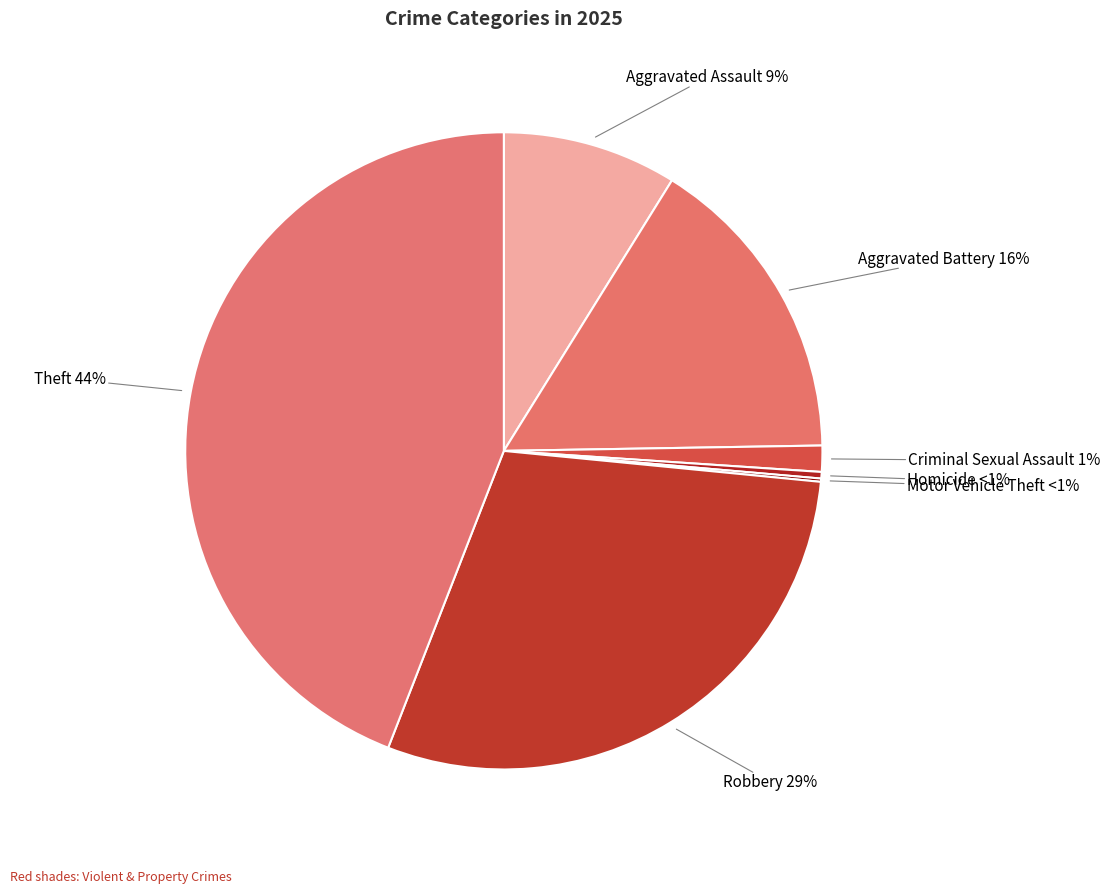

Is it true that Robbery is 29% of the pie?

True